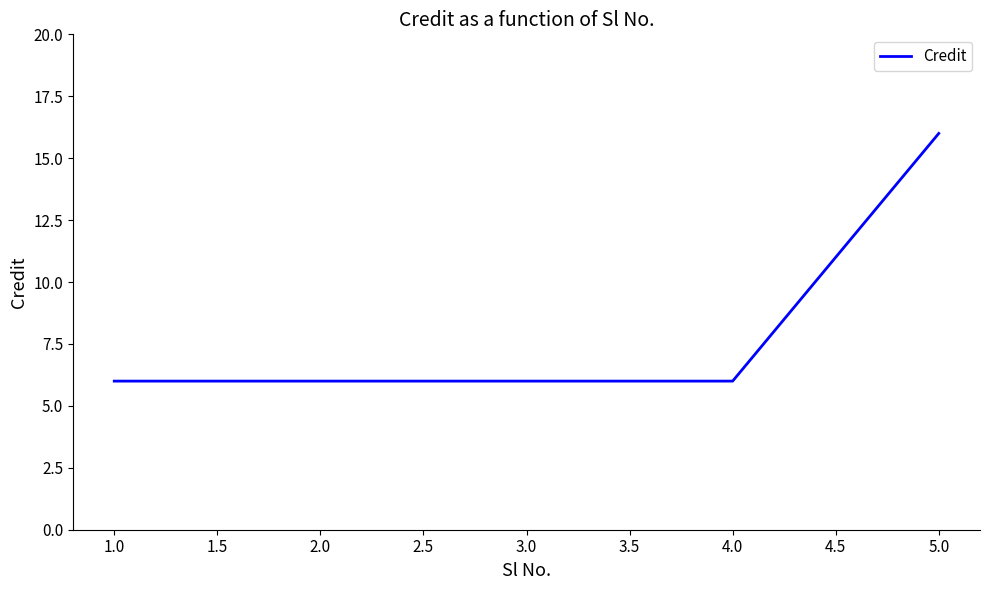

Count the values in the range 6 to 7.

4